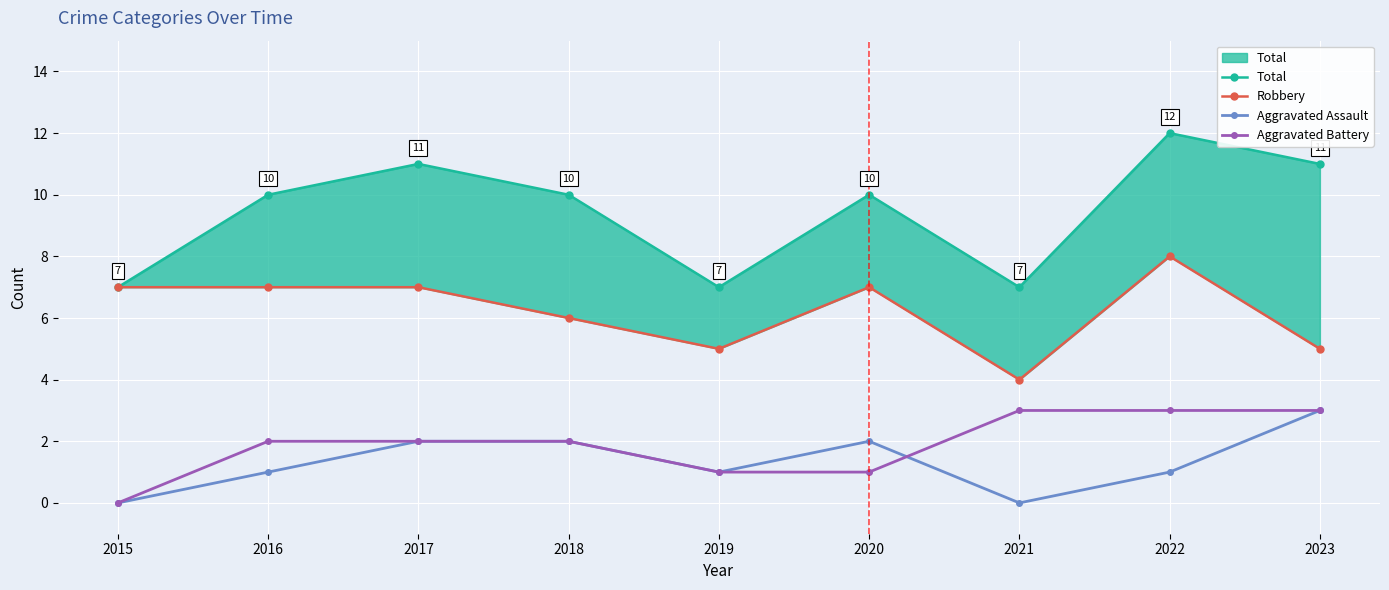

At which category does Aggravated Assault reach its first local peak?

2020